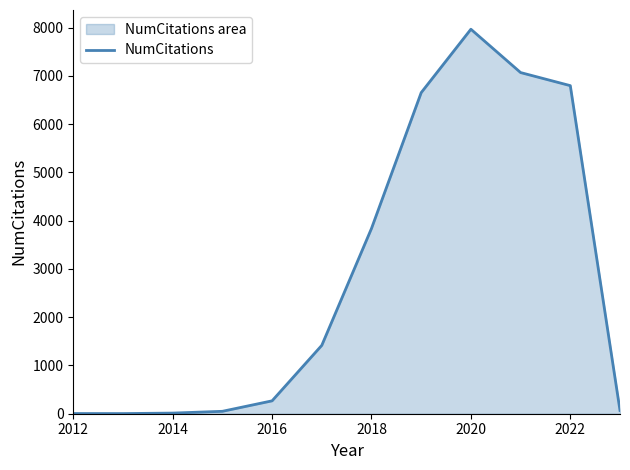

What is the difference between the values at 2020 and 2018?

4128